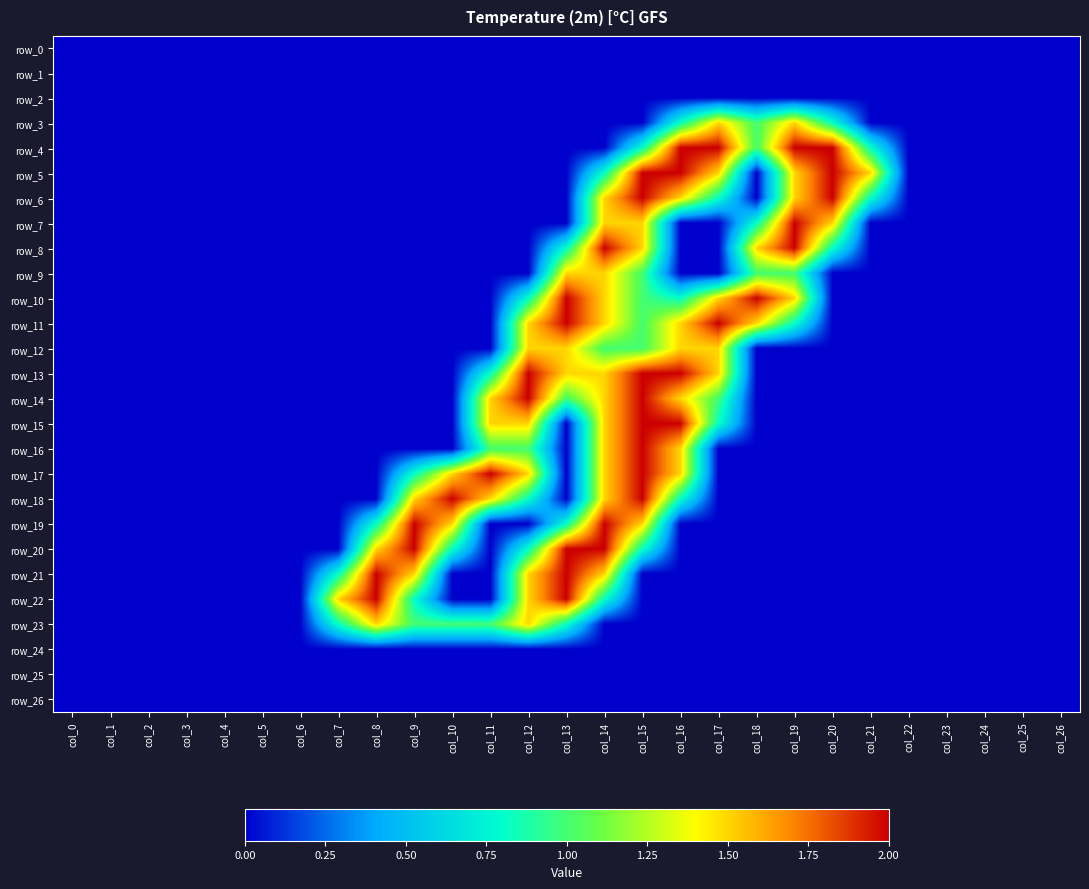

What is the average value of the row_18 series?

0.4